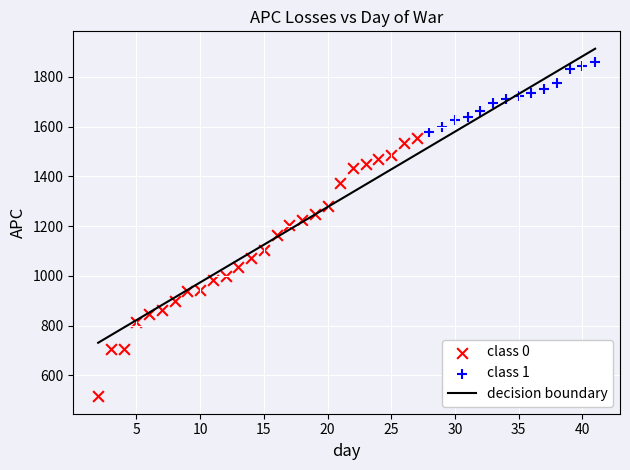

Which series has the largest Y range (max minus min)?

class 0